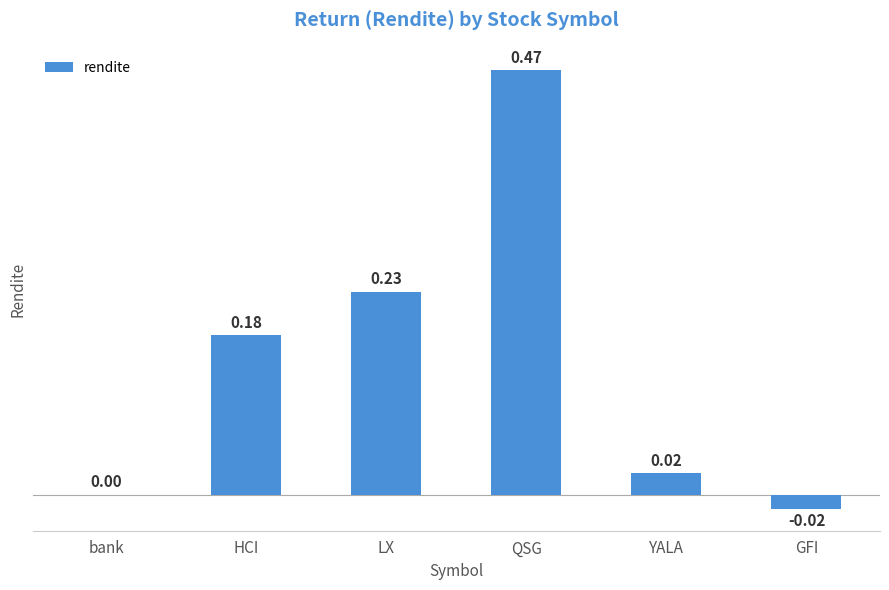

At which category does the chart reach its peak across all series?

QSG